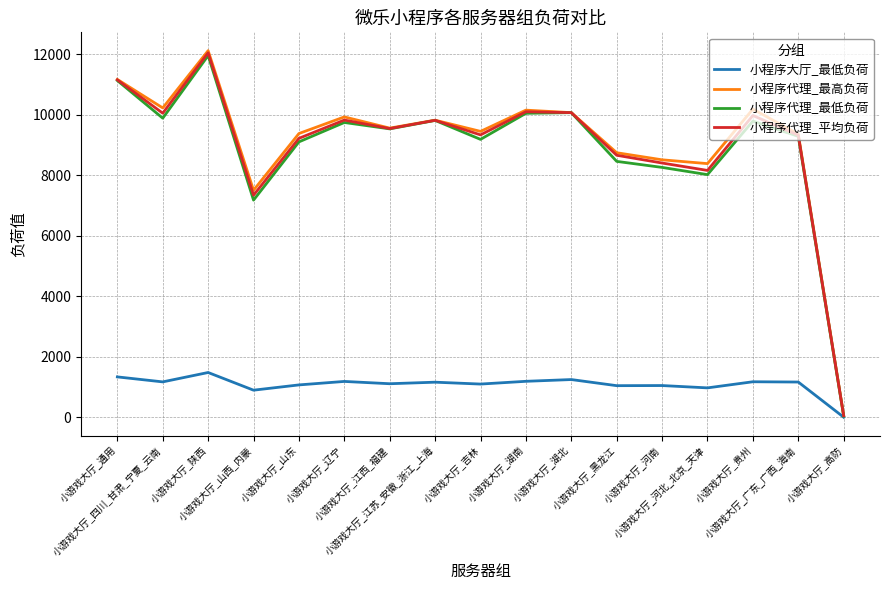

What is the maximum value for 小程序大厅_最低负荷?

1484.0